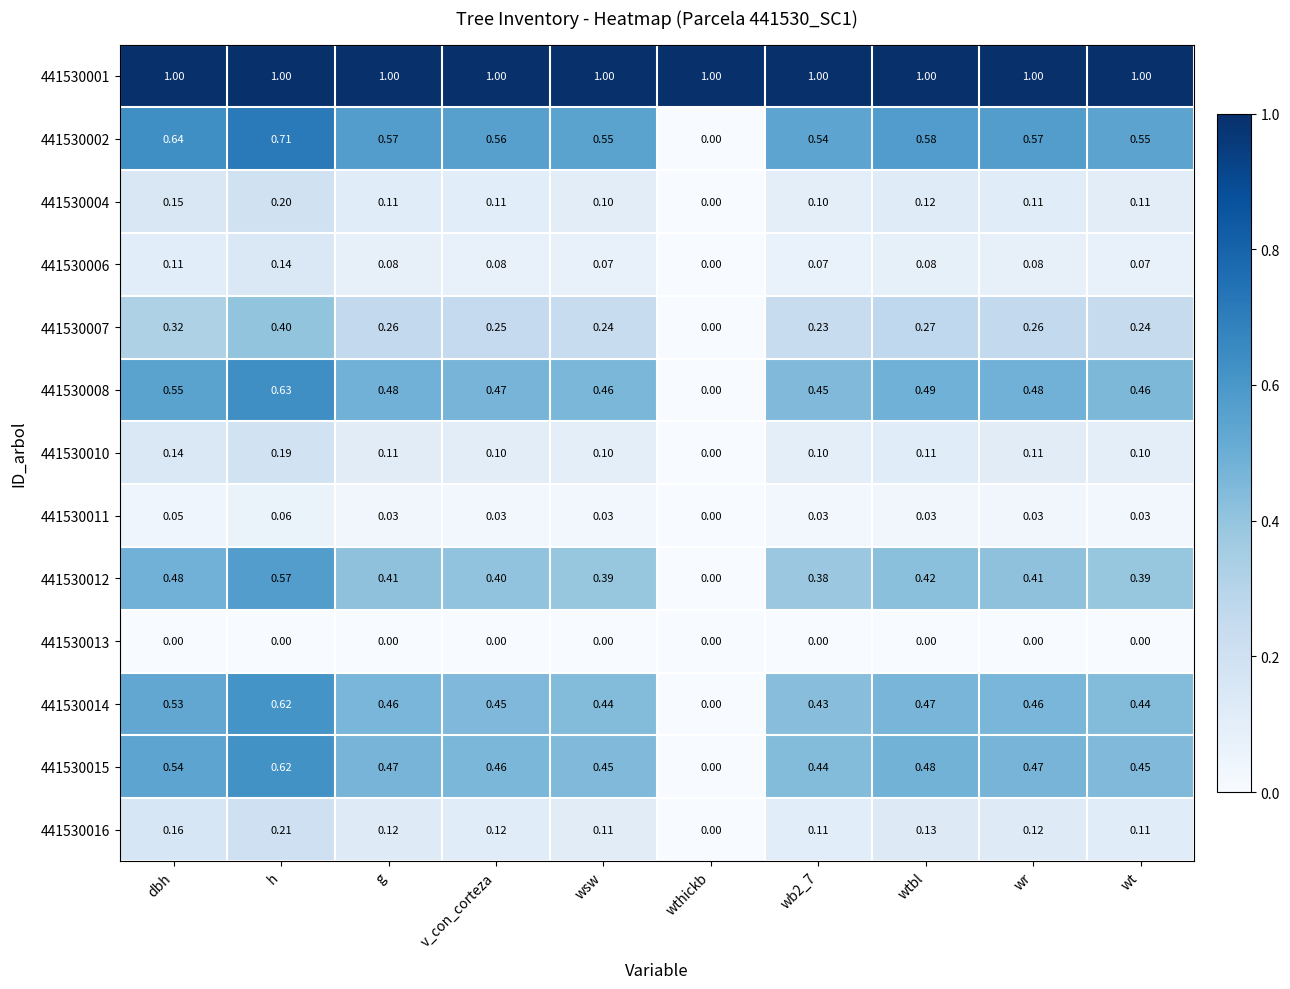

Which series has the largest total across all categories?

441530001